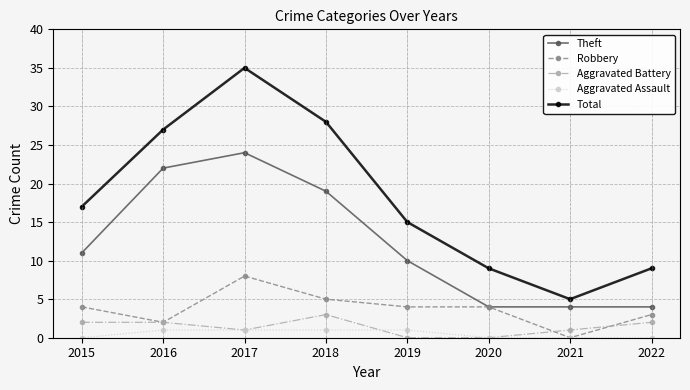

What is the total value across all series at 2020?

17